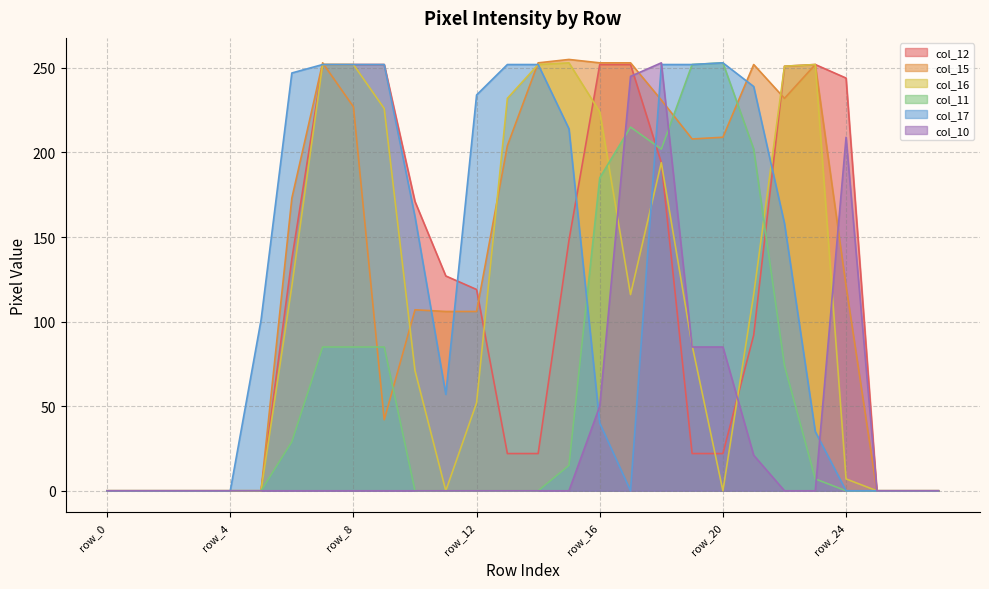

Reading left to right, list all the values displayed in this chart.

col_12: row_0=0	row_1=0	row_2=0	row_3=0	row_4=0	row_5=0	row_6=137	row_7=252	row_8=252	row_9=252	row_10=171	row_11=127	row_12=119	row_13=22	row_14=22	row_15=148	row_16=252	row_17=252	row_18=194	row_19=22	row_20=22	row_21=92	row_22=251	row_23=252	row_24=244	row_25=0	row_26=0	row_27=0
col_15: row_0=0	row_1=0	row_2=0	row_3=0	row_4=0	row_5=0	row_6=173	row_7=253	row_8=227	row_9=42	row_10=107	row_11=106	row_12=106	row_13=204	row_14=253	row_15=255	row_16=253	row_17=253	row_18=231	row_19=208	row_20=209	row_21=252	row_22=232	row_23=252	row_24=121	row_25=0	row_26=0	row_27=0
col_16: row_0=0	row_1=0	row_2=0	row_3=0	row_4=0	row_5=0	row_6=121	row_7=252	row_8=252	row_9=226	row_10=71	row_11=0	row_12=52	row_13=232	row_14=252	row_15=253	row_16=224	row_17=116	row_18=194	row_19=86	row_20=0	row_21=116	row_22=251	row_23=252	row_24=7	row_25=0	row_26=0	row_27=0
col_11: row_0=0	row_1=0	row_2=0	row_3=0	row_4=0	row_5=0	row_6=29	row_7=85	row_8=85	row_9=85	row_10=0	row_11=0	row_12=0	row_13=0	row_14=0	row_15=15	row_16=185	row_17=215	row_18=202	row_19=252	row_20=253	row_21=202	row_22=74	row_23=7	row_24=0	row_25=0	row_26=0	row_27=0
col_17: row_0=0	row_1=0	row_2=0	row_3=0	row_4=0	row_5=101	row_6=247	row_7=252	row_8=252	row_9=252	row_10=162	row_11=57	row_12=234	row_13=252	row_14=252	row_15=214	row_16=40	row_17=0	row_18=252	row_19=252	row_20=253	row_21=239	row_22=158	row_23=35	row_24=0	row_25=0	row_26=0	row_27=0
col_10: row_0=0	row_1=0	row_2=0	row_3=0	row_4=0	row_5=0	row_6=0	row_7=0	row_8=0	row_9=0	row_10=0	row_11=0	row_12=0	row_13=0	row_14=0	row_15=0	row_16=50	row_17=245	row_18=253	row_19=85	row_20=85	row_21=21	row_22=0	row_23=0	row_24=209	row_25=0	row_26=0	row_27=0